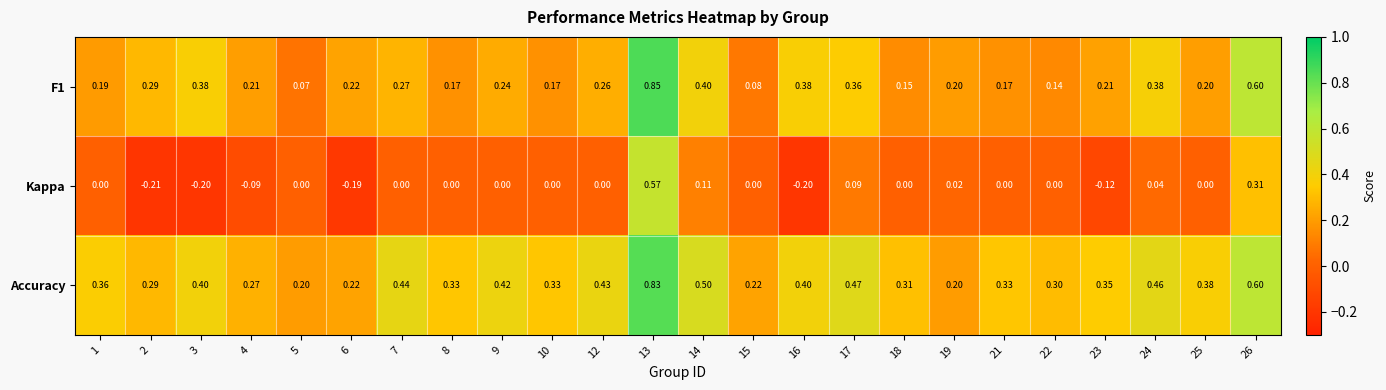

At which category is the sum across all series the highest?

13